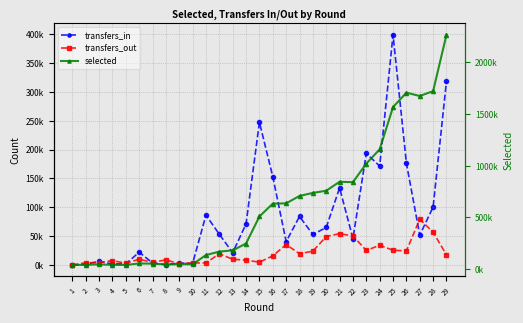

What are all the series names shown in the legend?

transfers_in, transfers_out, selected